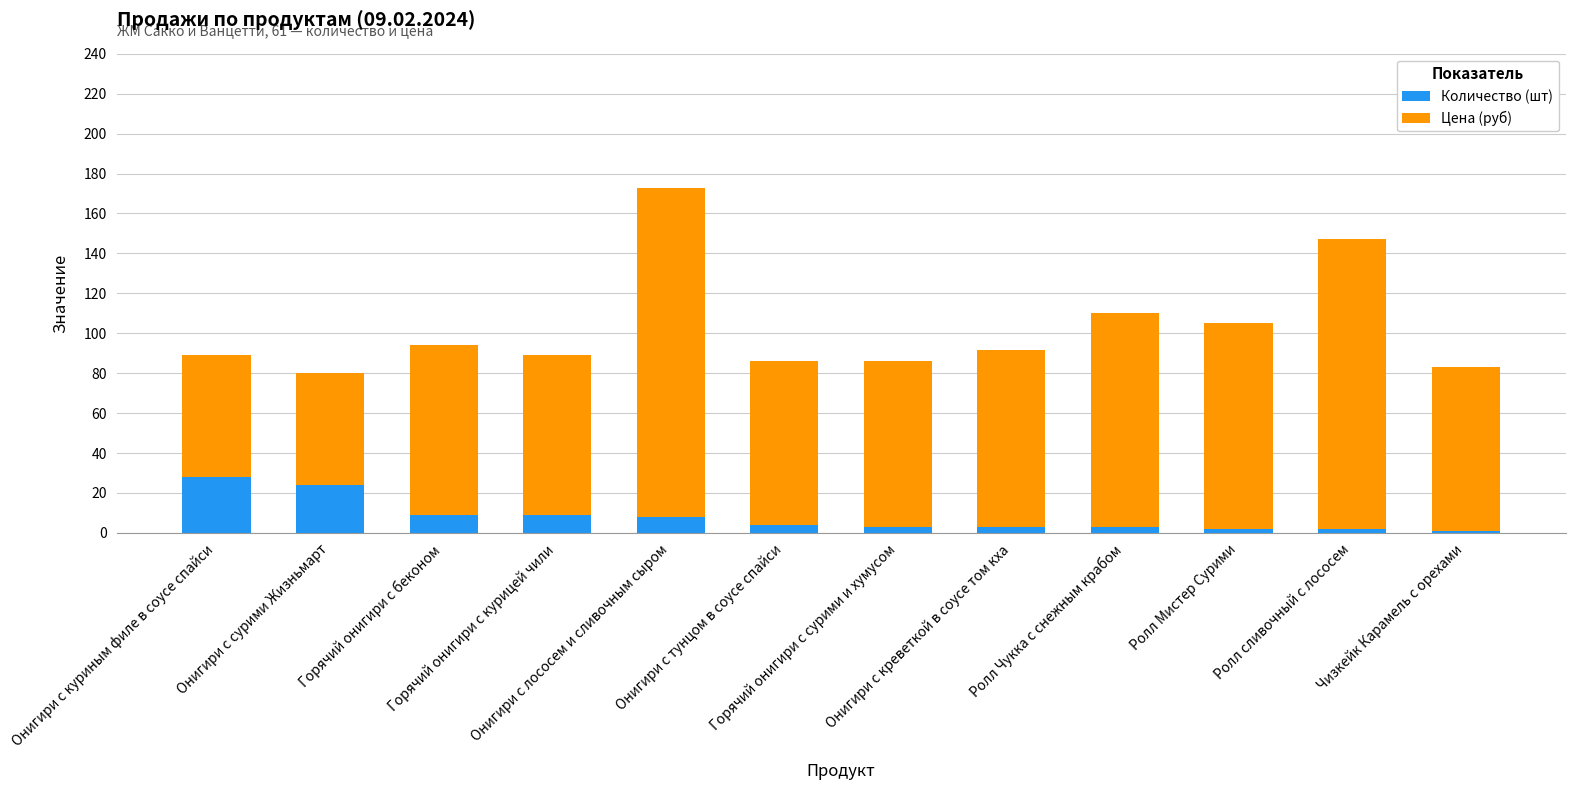

What is the difference between the second highest and second lowest values in the Количество (шт) series?

22.0